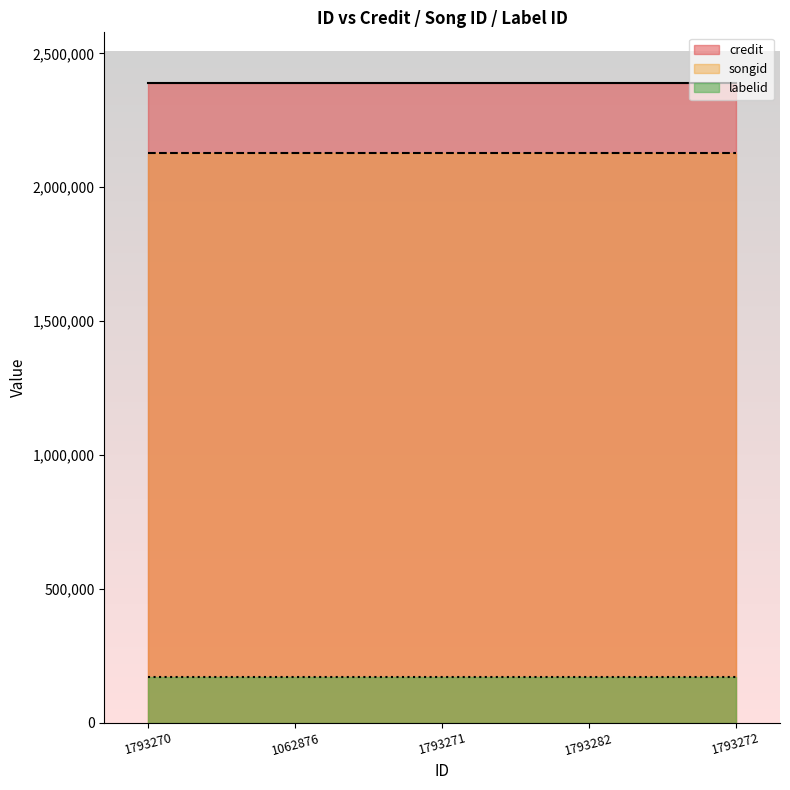

Count the number of data series in this chart.

3